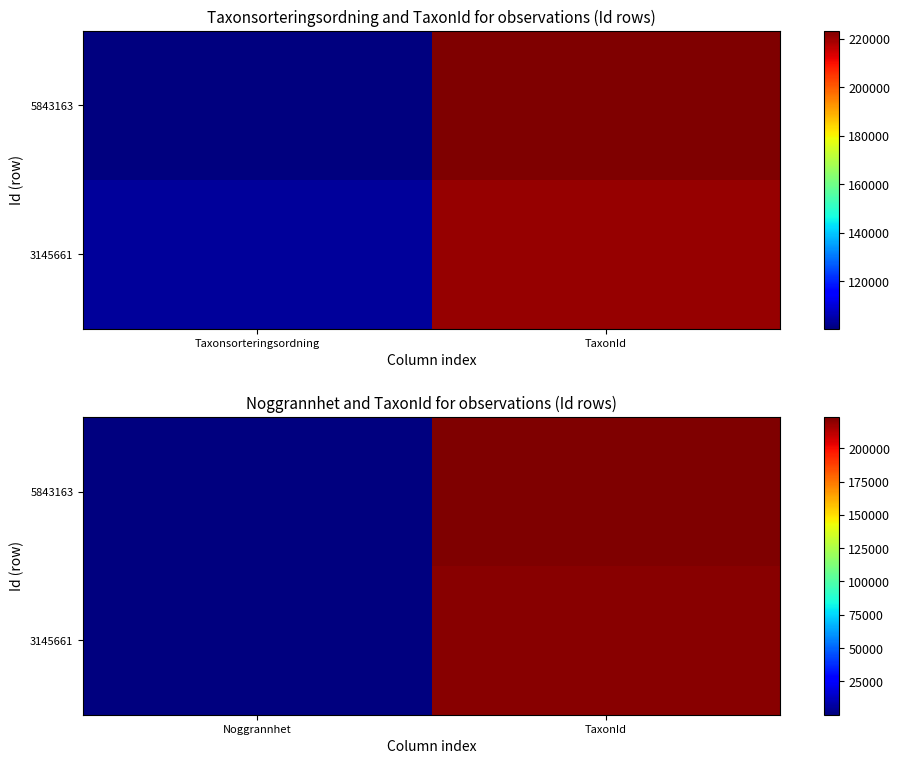

List the labels in order of 3145661 value, smallest first.

Noggrannhet, TaxonId